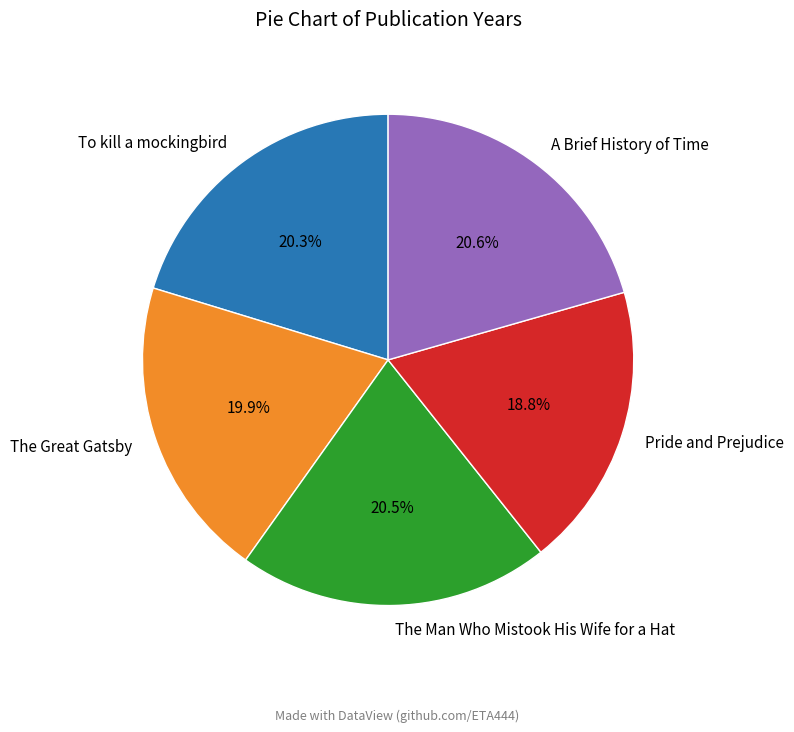

What portion of the pie excludes Pride and Prejudice?

81.2%